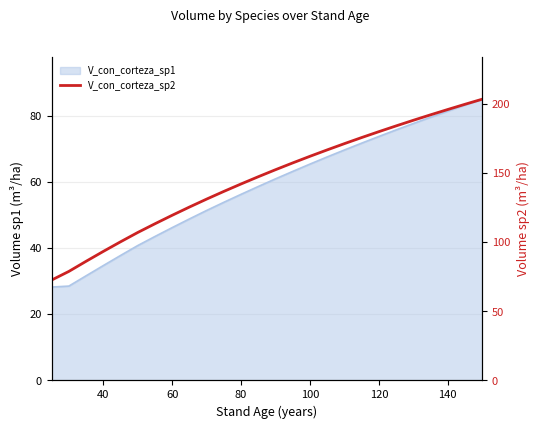

True or false: the data has more than 1 interior local peaks.

False